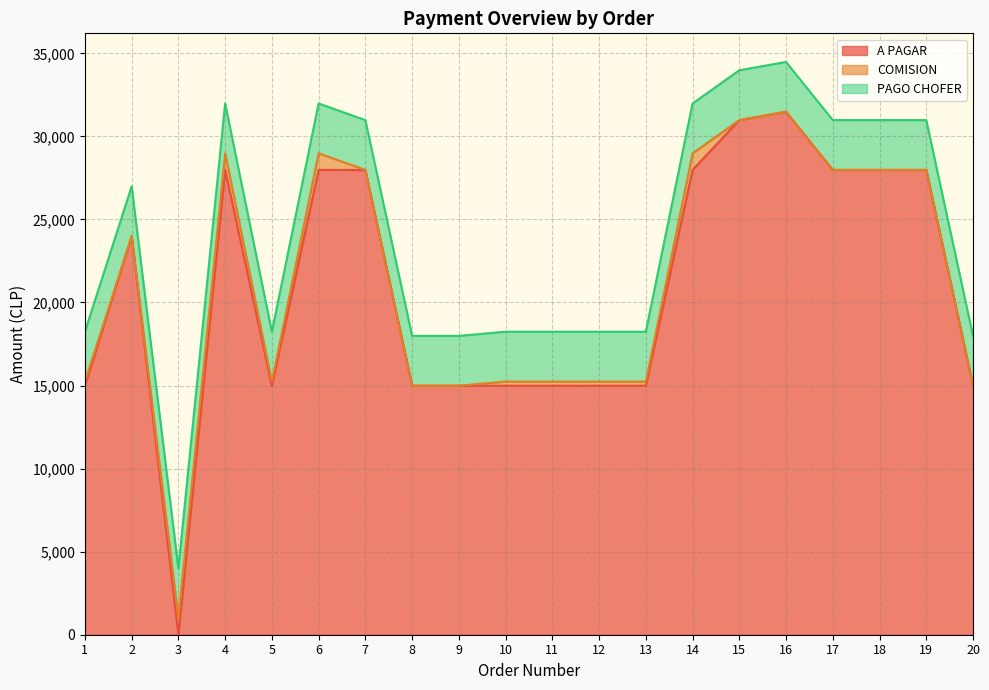

True or false: COMISION and PAGO CHOFER intersect in this chart.

False